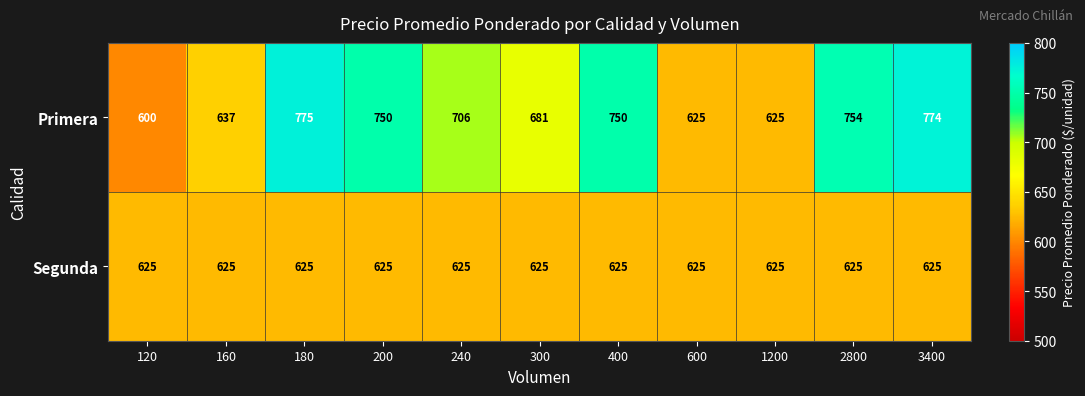

Rank the series at 400 from highest to lowest value.

Primera, Segunda